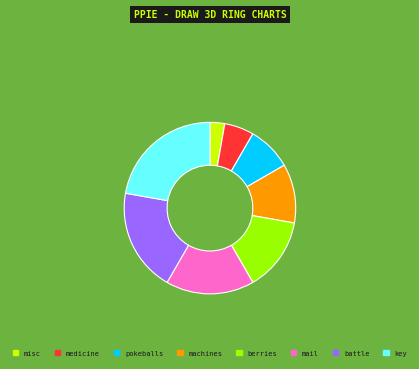

Which has a higher value, medicine or berries?

berries